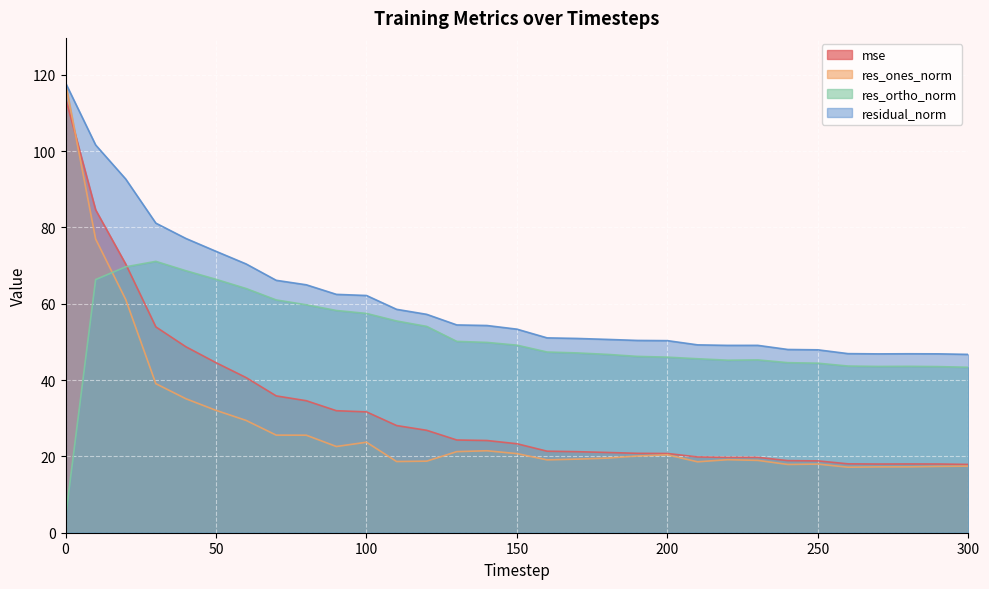

At which label is res_ones_norm closest to 67?

20